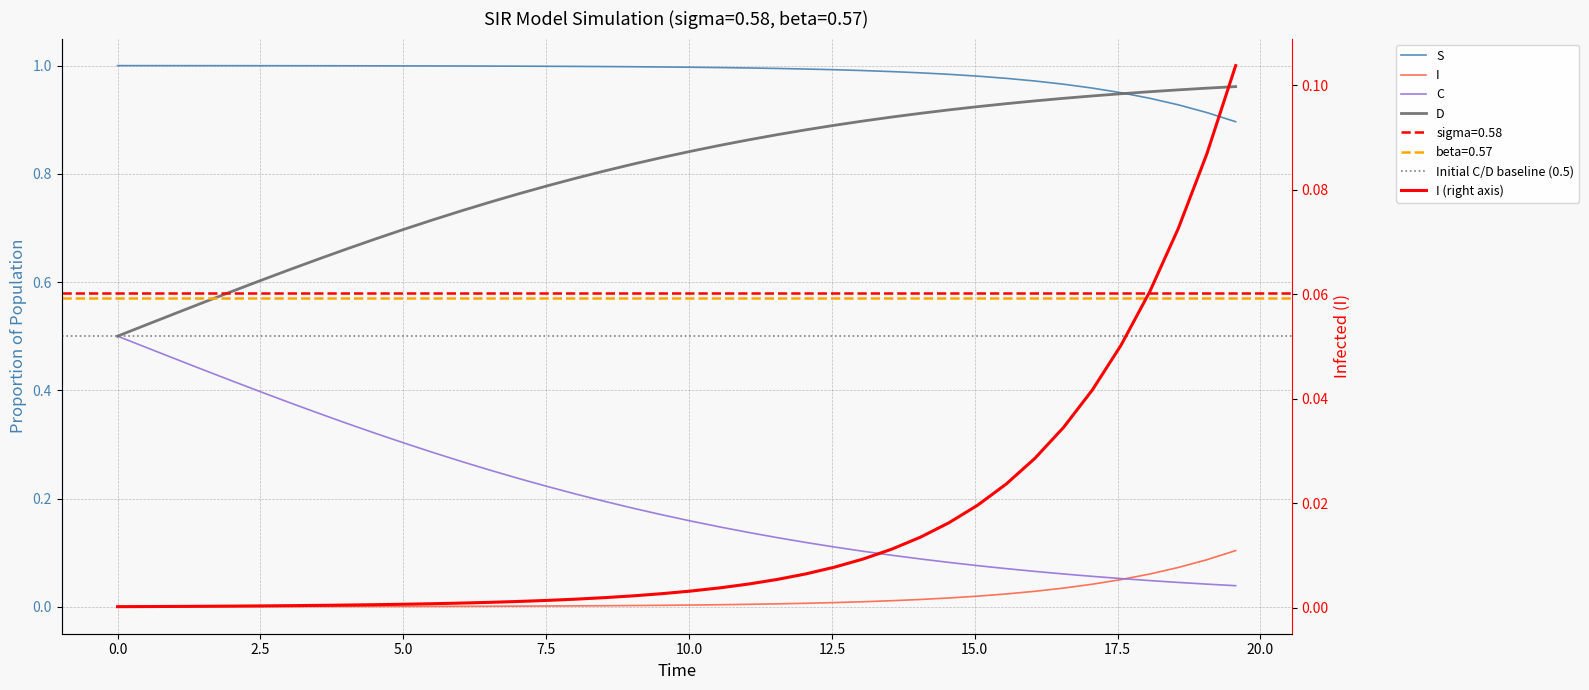

Reading left to right, list all the values displayed in this chart.

S: 1.0	1.0	1.0	1.0	1.0	1.0	1.0	1.0	1.0	1.0	1.0	1.0	1.0	1.0	1.0	1.0	1.0	1.0	1.0	1.0	1.0	1.0	1.0	1.0	1.0	1.0	1.0	1.0	1.0	1.0	1.0	1.0	1.0	1.0	1.0	0.9	0.9	0.9	0.9	0.9
I: 0.0	0.0	0.0	0.0	0.0	0.0	0.0	0.0	0.0	0.0	0.0	0.0	0.0	0.0	0.0	0.0	0.0	0.0	0.0	0.0	0.0	0.0	0.0	0.0	0.0	0.0	0.0	0.0	0.0	0.0	0.0	0.0	0.0	0.0	0.0	0.1	0.1	0.1	0.1	0.1
C: 0.5	0.5	0.5	0.4	0.4	0.4	0.4	0.4	0.3	0.3	0.3	0.3	0.3	0.3	0.2	0.2	0.2	0.2	0.2	0.2	0.2	0.1	0.1	0.1	0.1	0.1	0.1	0.1	0.1	0.1	0.1	0.1	0.1	0.1	0.1	0.1	0.0	0.0	0.0	0.0
D: 0.5	0.5	0.5	0.6	0.6	0.6	0.6	0.6	0.7	0.7	0.7	0.7	0.7	0.7	0.8	0.8	0.8	0.8	0.8	0.8	0.8	0.9	0.9	0.9	0.9	0.9	0.9	0.9	0.9	0.9	0.9	0.9	0.9	0.9	0.9	0.9	1.0	1.0	1.0	1.0